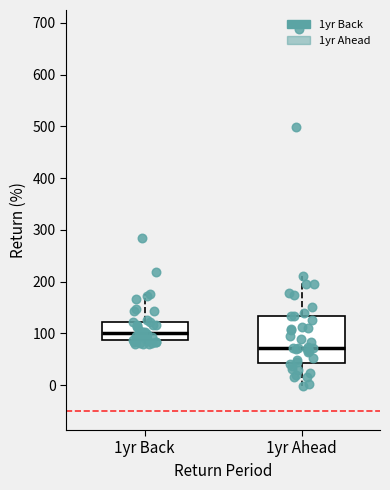

Reading left to right, read every box against the y-axis: the position of its median line, the range the box covers, and the ends of its whiskers. The values are not printed on the chart, so give them approximately, as read against the axis.

1yr Back: median 100, box 90 to 120, whiskers 80 to 180
1yr Ahead: median 70, box 40 to 130, whiskers 0 to 210